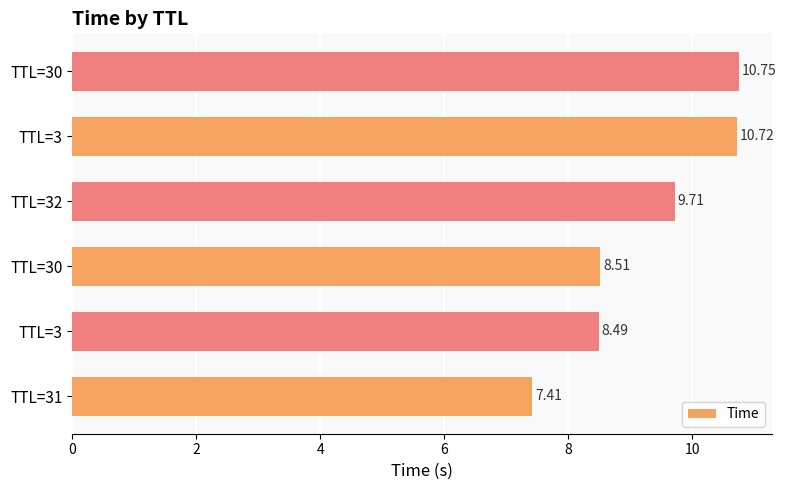

How many distinct data groups are displayed?

1